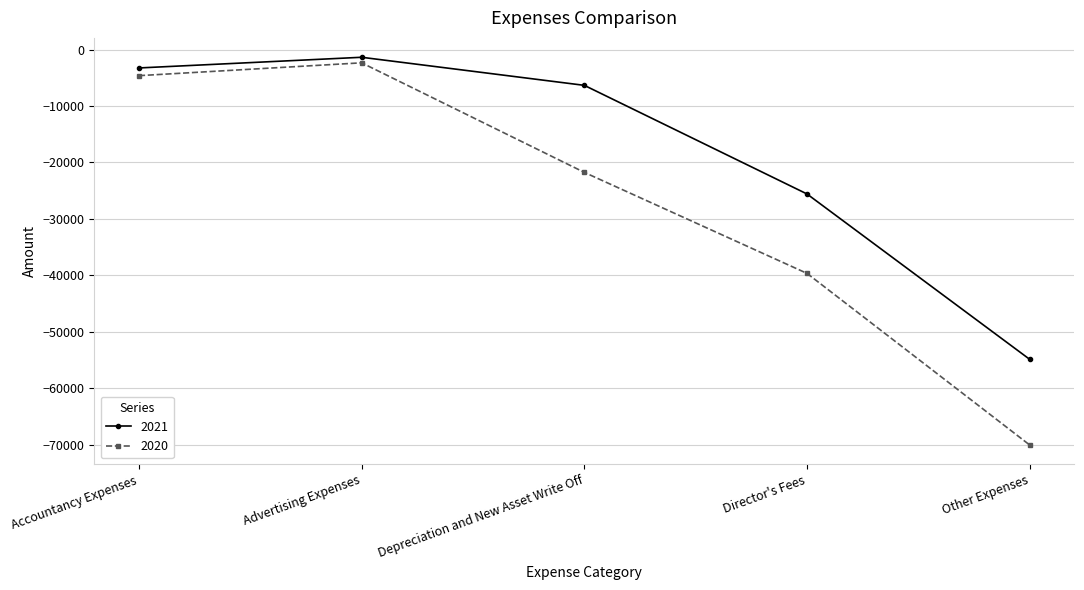

How many series are shown in this chart?

2